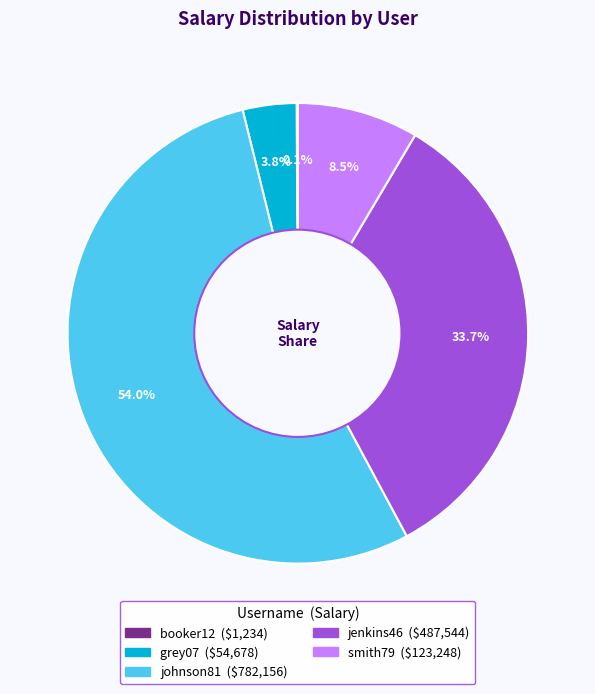

To the nearest percent, what portion does jenkins46 represent?

34%